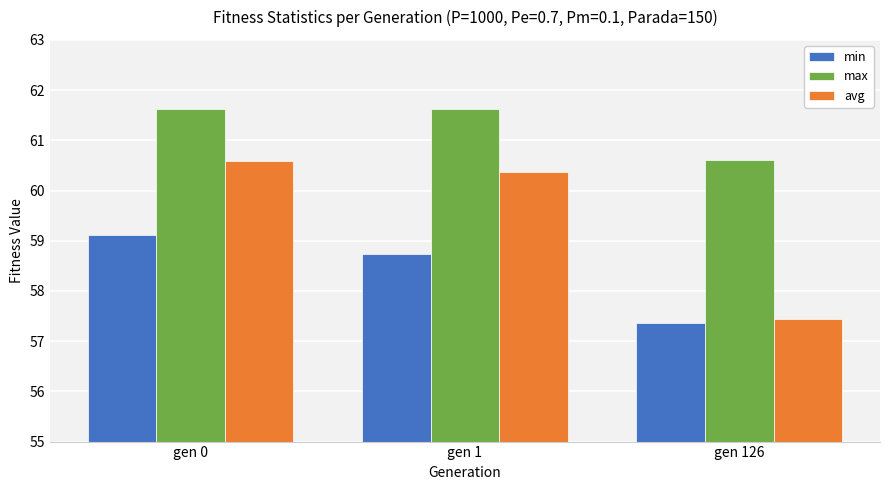

What are all the series names shown in the legend?

min, max, avg